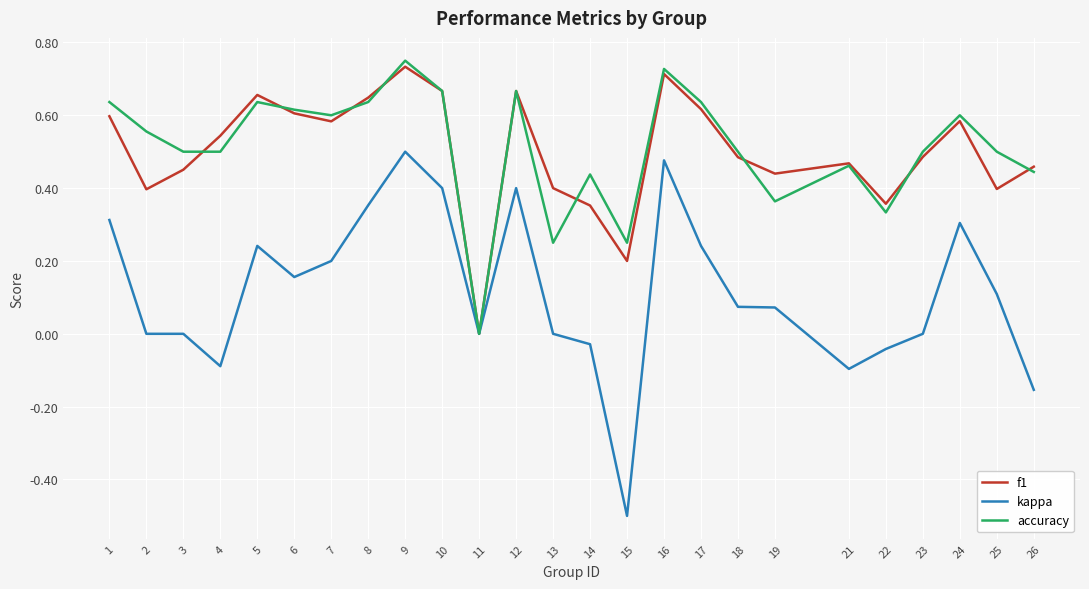

Which category has the lowest value across all series?

15